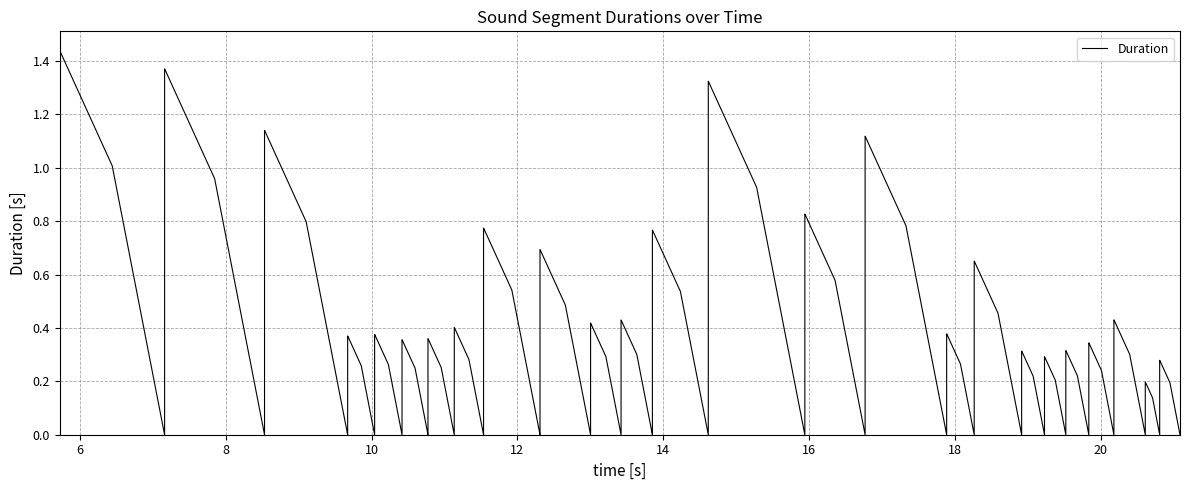

Rank the categories by value from lowest to highest.

23, 24, 19, 18, 20, 21, 5, 6, 3, 4, 16, 7, 10, 11, 22, 17, 9, 12, 8, 14, 15, 2, 13, 1, 0